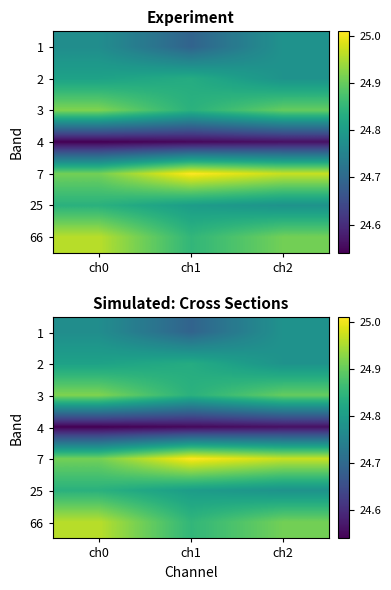

What is the sum of all 1 values?

74.2